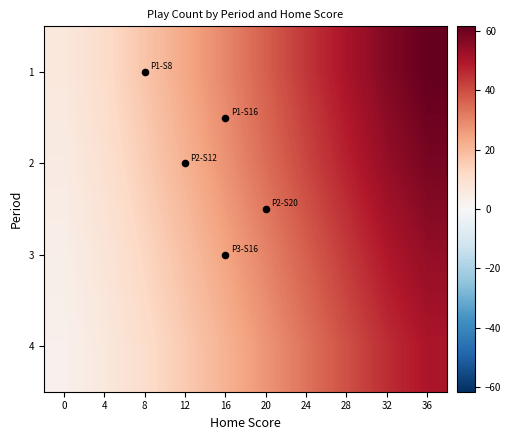

What is the maximum value shown in the chart?

61.6